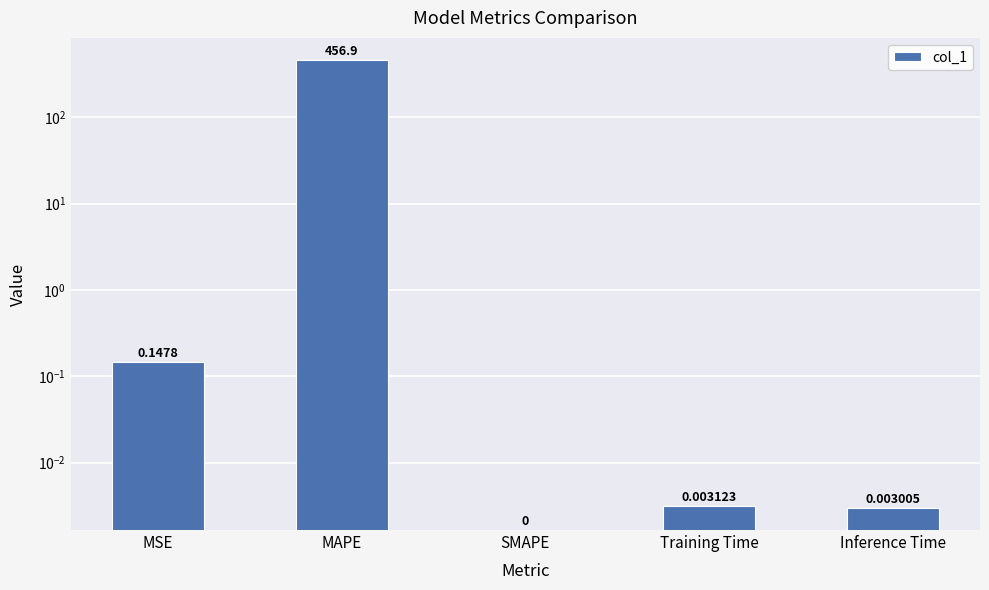

Reading left to right, list all the values displayed in this chart.

MSE=0.1	MAPE=456.9	SMAPE=0.0	Training Time=0.0	Inference Time=0.0